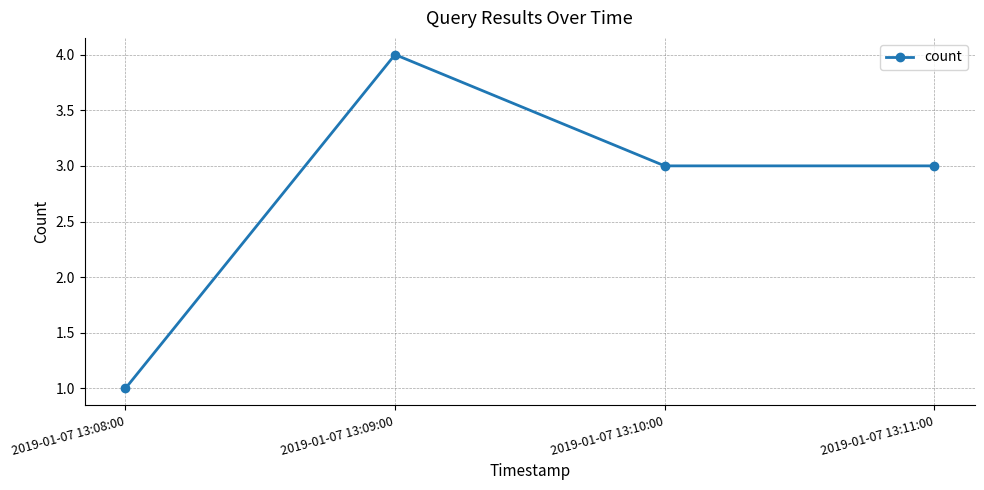

What is the label of the 4th point from the right?

2019-01-07 13:08:00